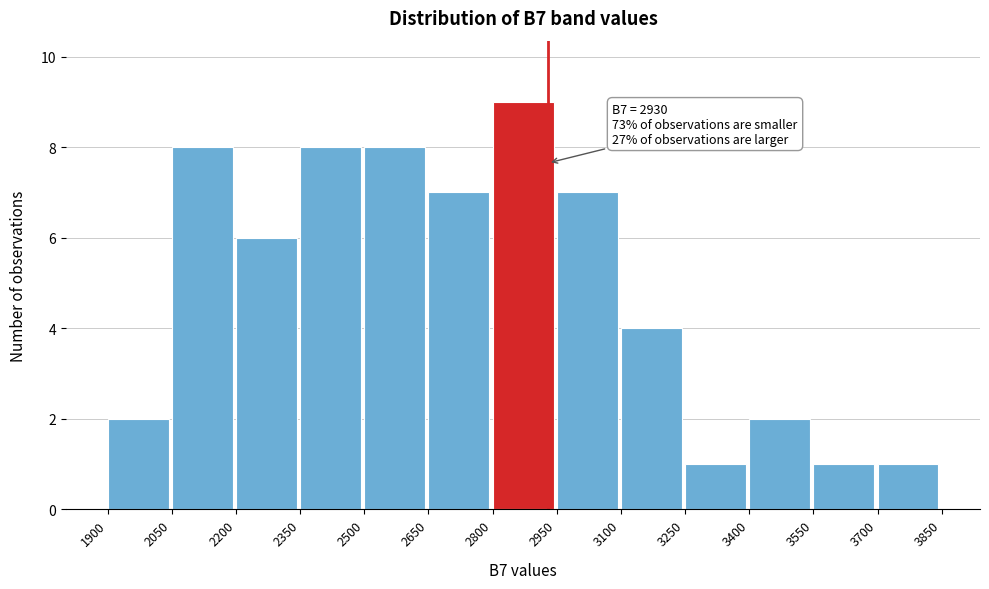

Which range on the x-axis has the tallest bar?

2800 to 2950